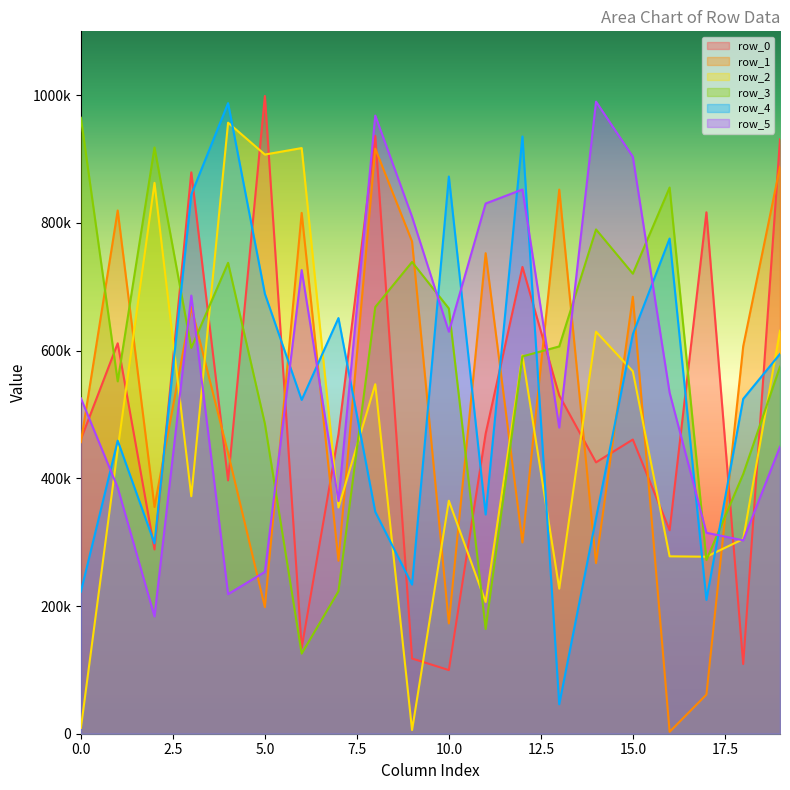

Which series has the largest total across all categories?

row_3